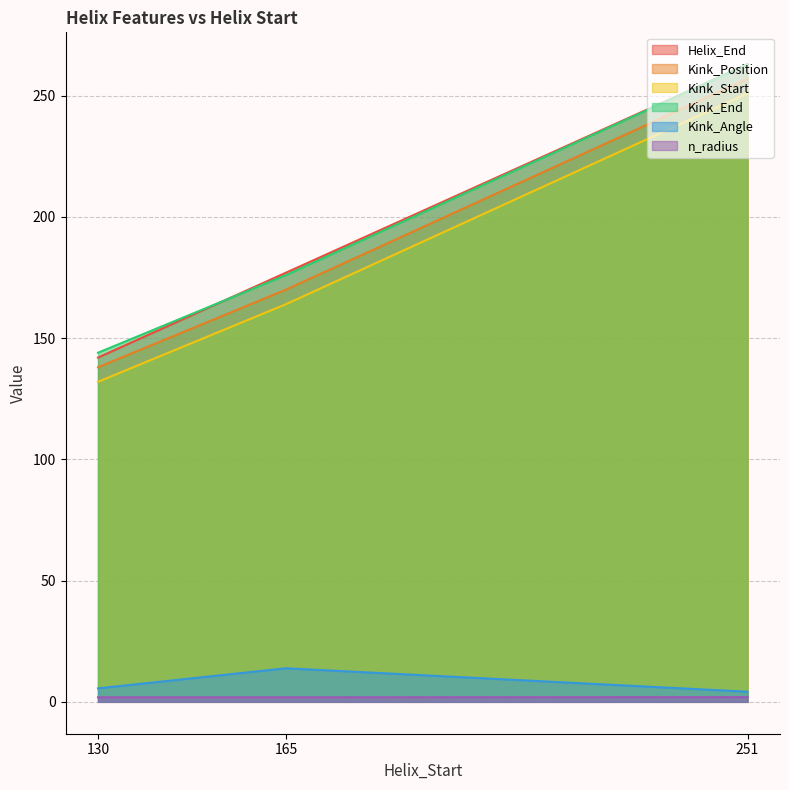

What is the highest value of the Kink_Position series?

257.0